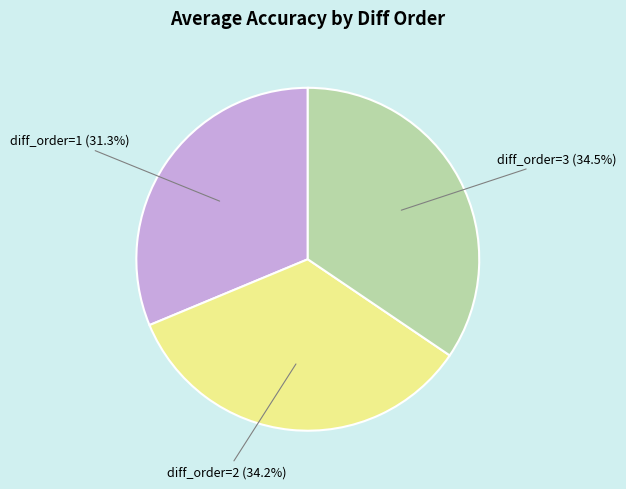

What is the smallest slice in the pie chart?

diff_order=1